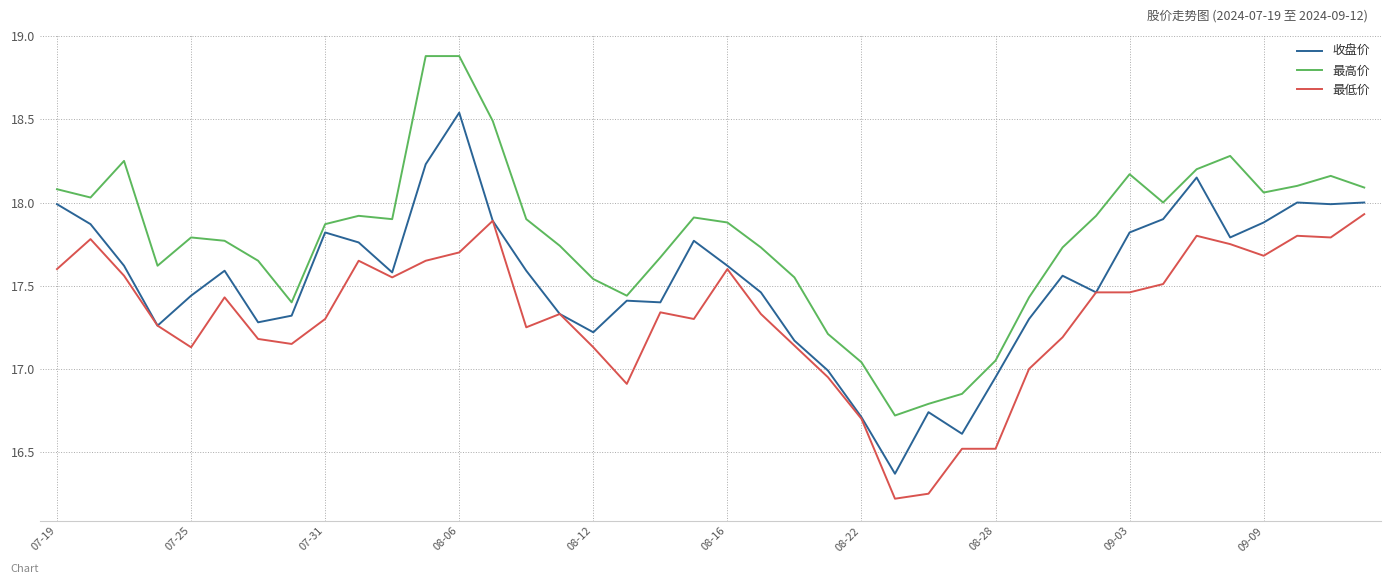

List the series in order of their overall mean, highest first.

最高价, 收盘价, 最低价